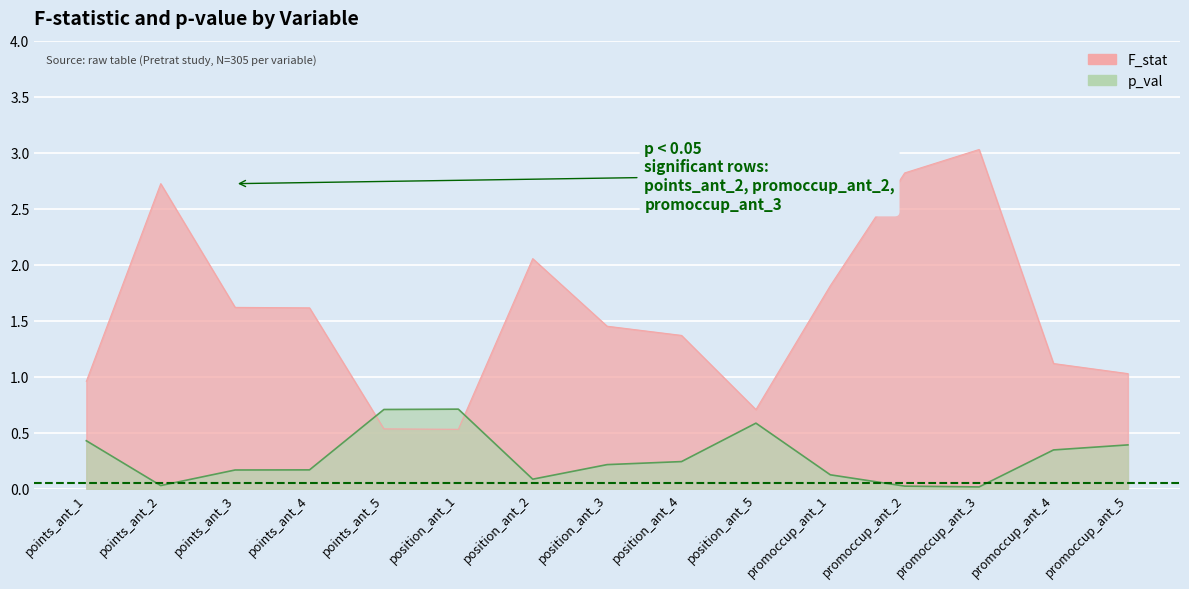

At which label does F_stat first exceed 1?

points_ant_2